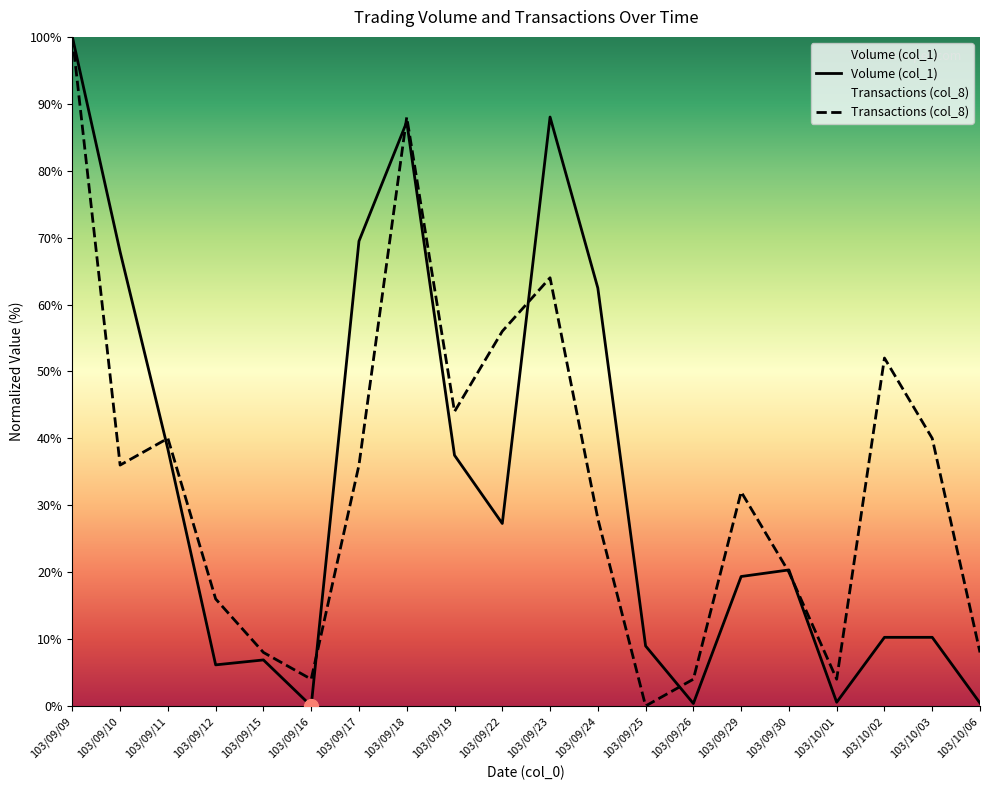

Reading right to left, what are all the values shown in this chart?

Volume (col_1): 0.4	10.3	10.3	0.6	20.3	19.3	0.4	9.0	62.5	88.0	27.3	37.5	87.3	69.5	0.0	6.9	6.1	38.4	67.9	100.0
Transactions (col_8): 8.0	40.0	52.0	4.0	20.0	32.0	4.0	0.0	28.0	64.0	56.0	44.0	88.0	36.0	4.0	8.0	16.0	40.0	36.0	100.0